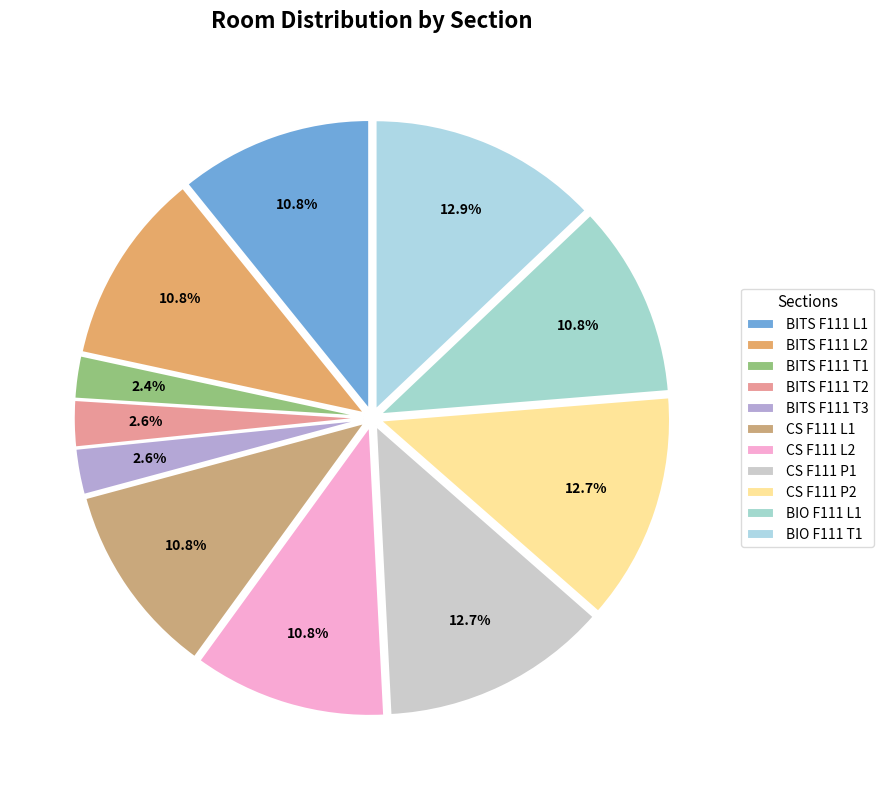

How many segments does this pie chart have?

11